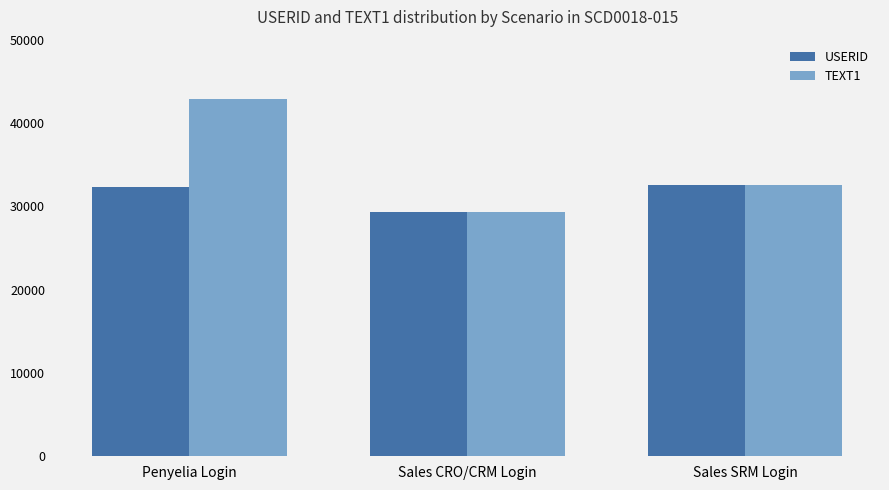

Does the chart contain any negative values?

No